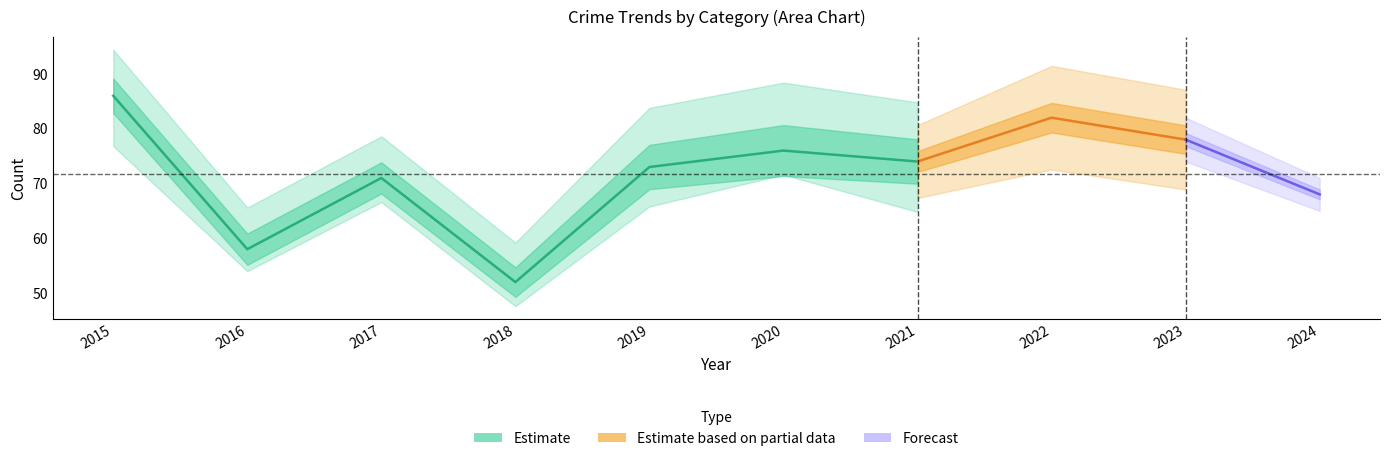

What is the greatest value displayed?

86